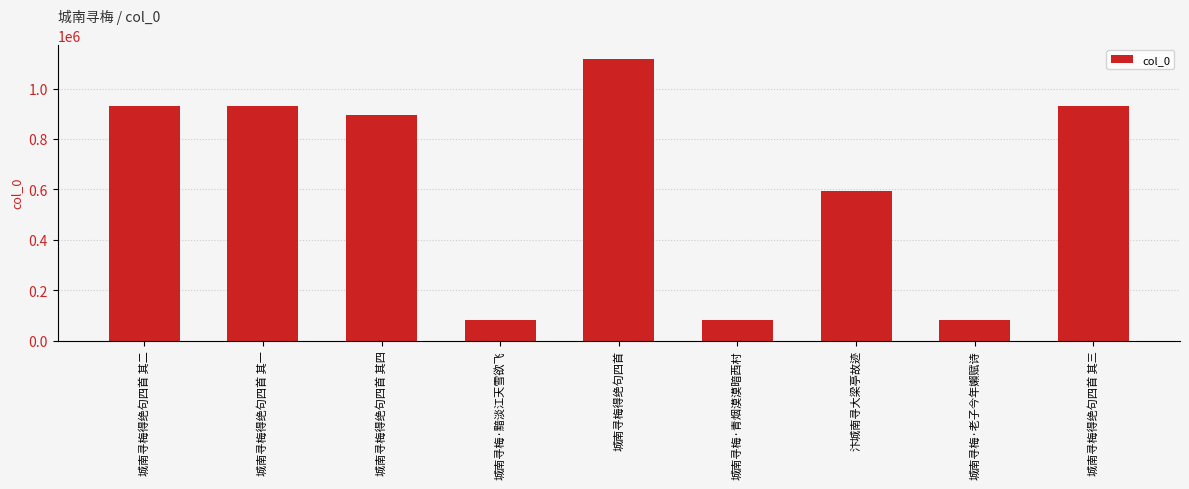

What is the greatest value displayed?

1118235